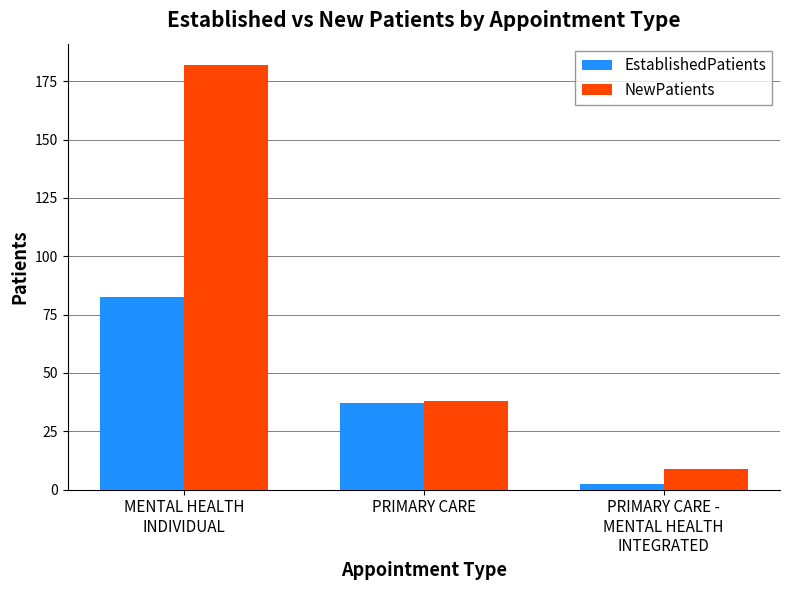

Which series has the largest total across all categories?

NewPatients